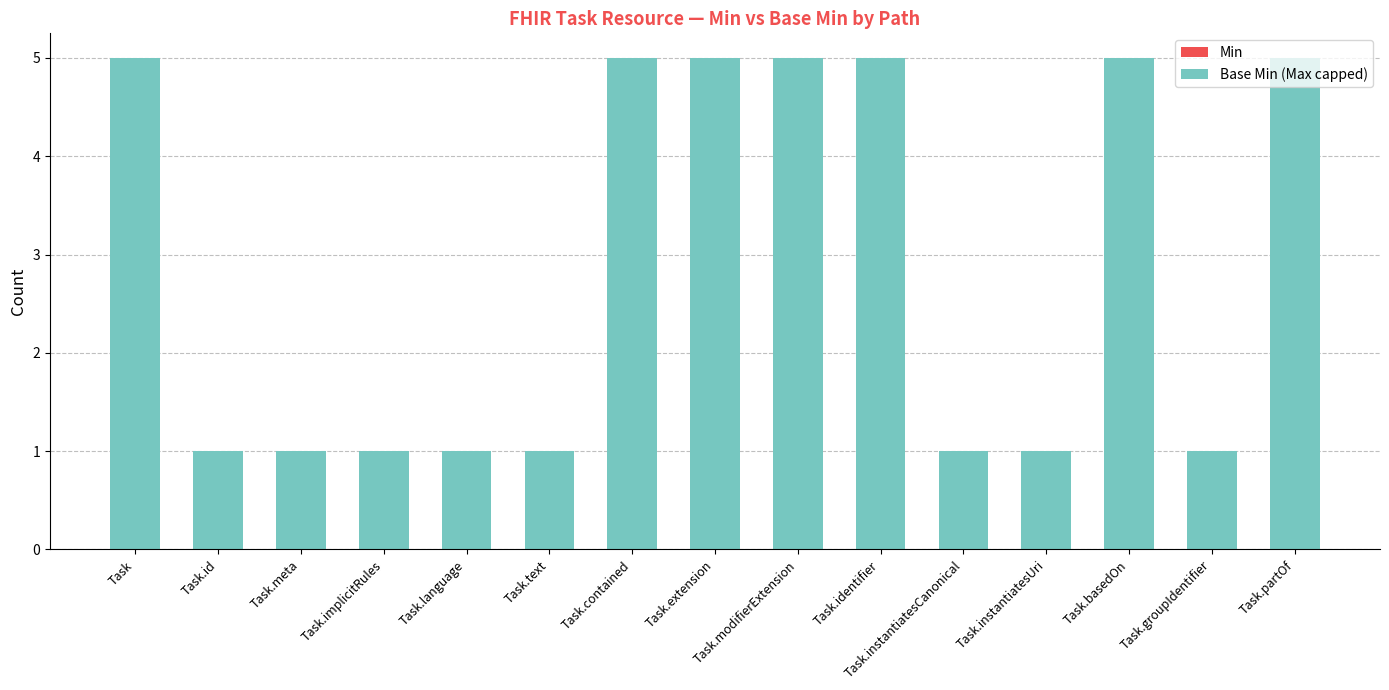

What position from the left is Task.id?

2